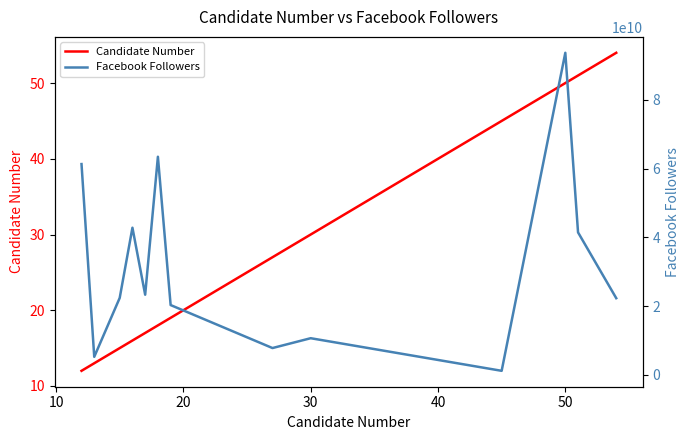

Does the chart display data point markers on the line(s)?

No